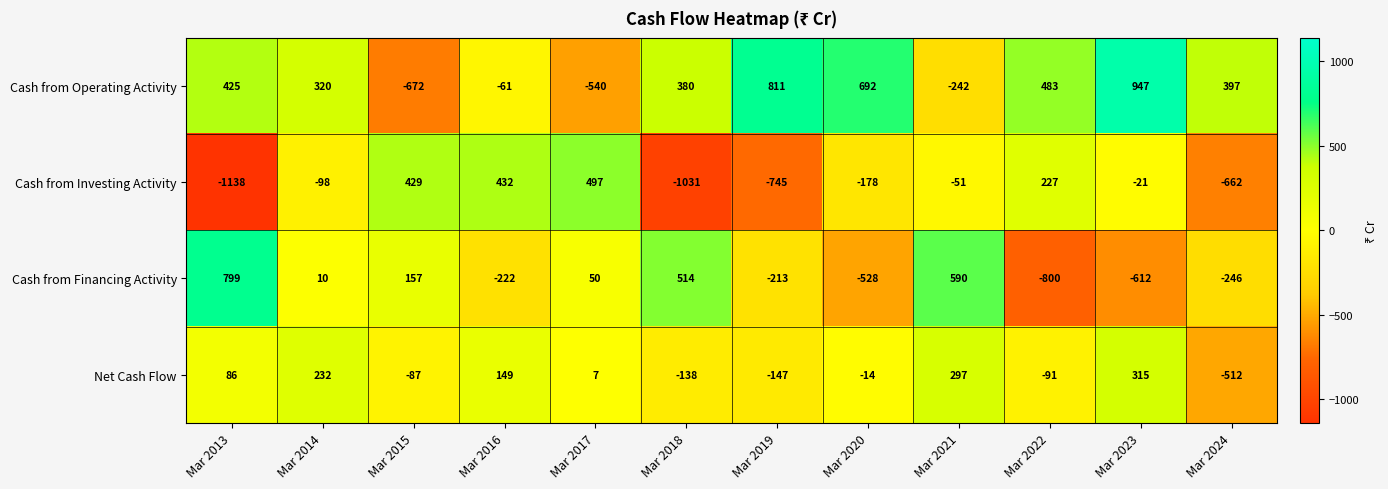

How many categories are shown in the chart?

12